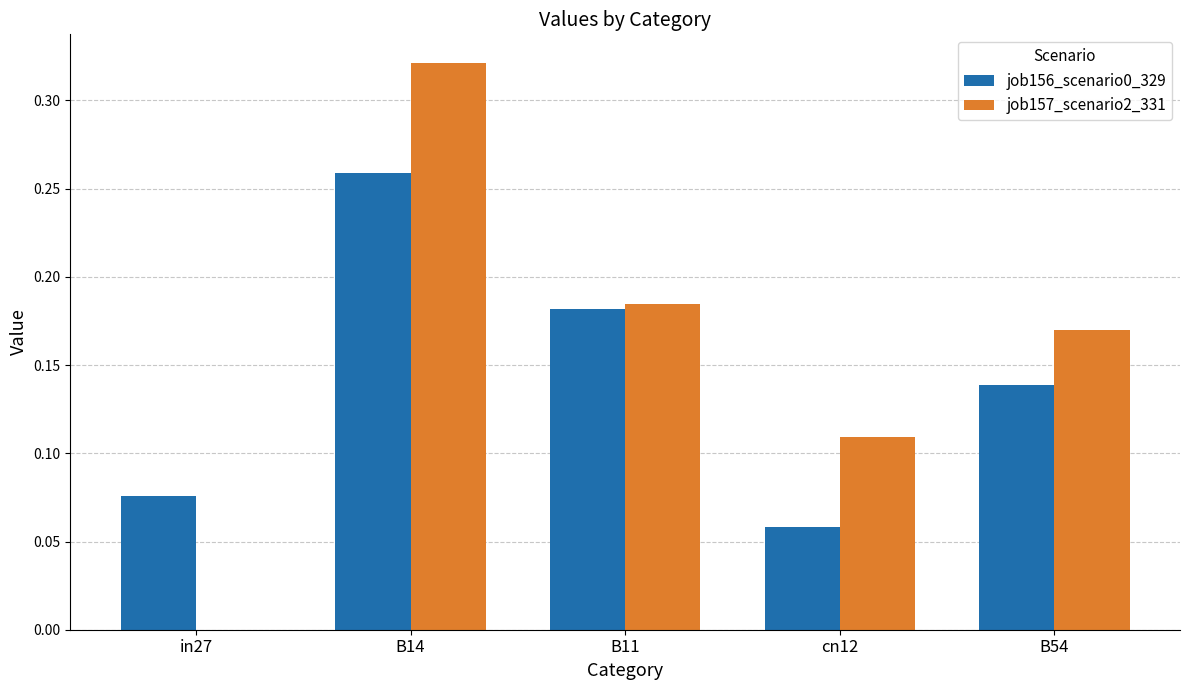

How many series are shown in this chart?

2